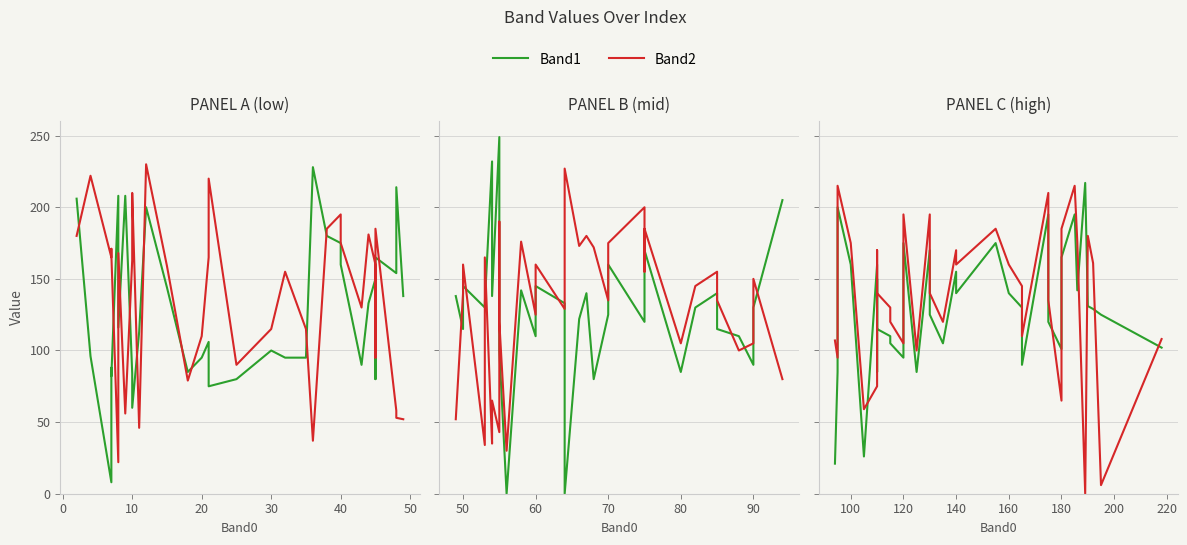

True or false: Band1 has a value of 168 at 32.

False